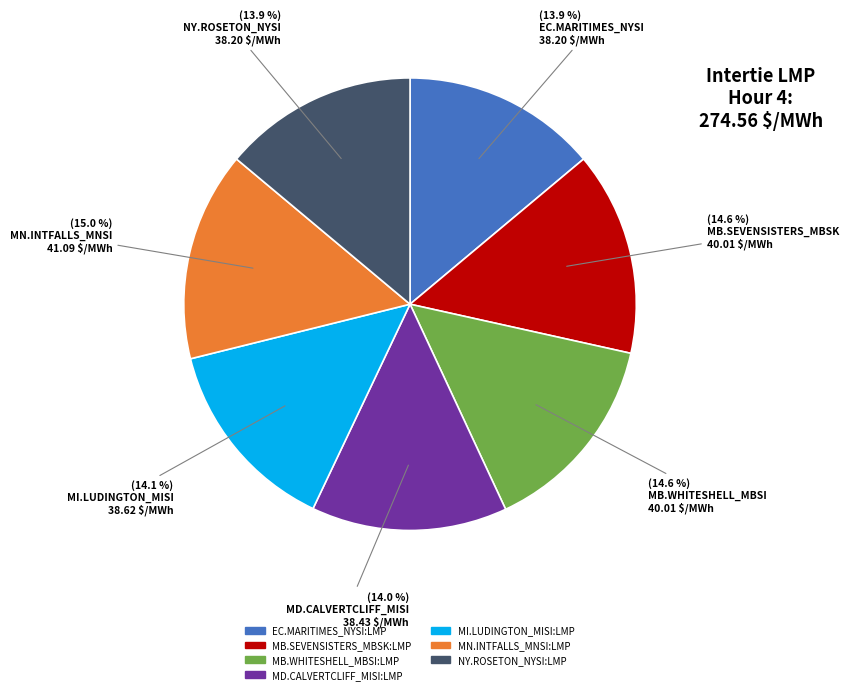

Approximately how many times larger is the value at MI.LUDINGTON_MISI:LMP compared to MB.WHITESHELL_MBSI:LMP?

1.0